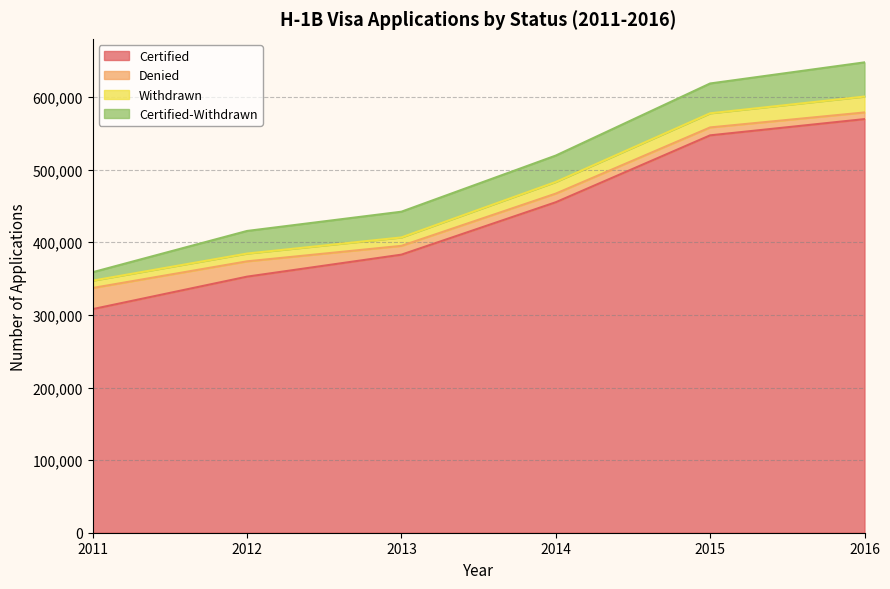

How many lines are shown in the chart?

4